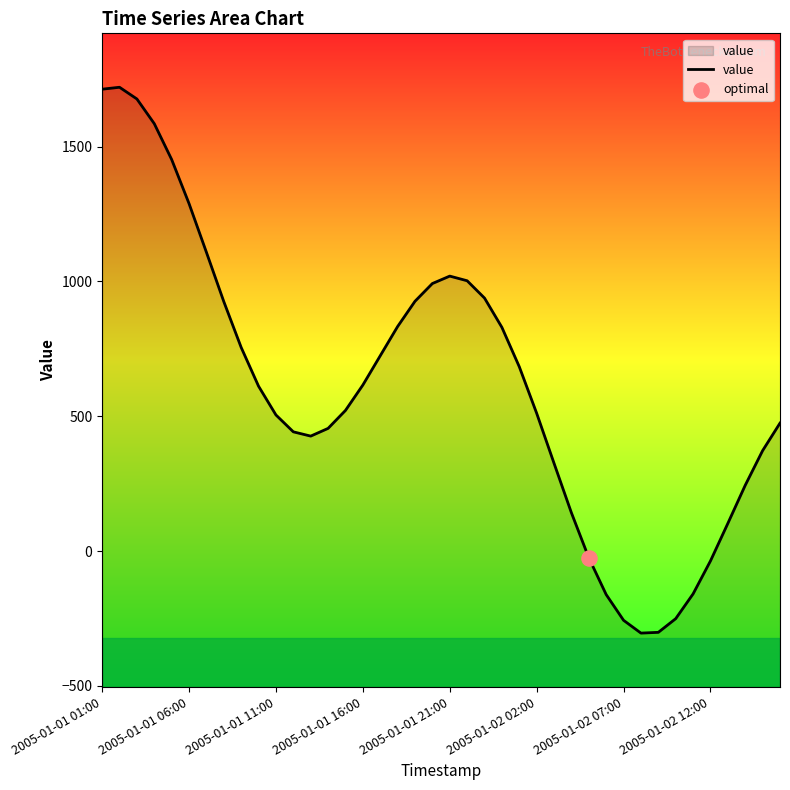

Which has a higher value, 16 or 8?

8